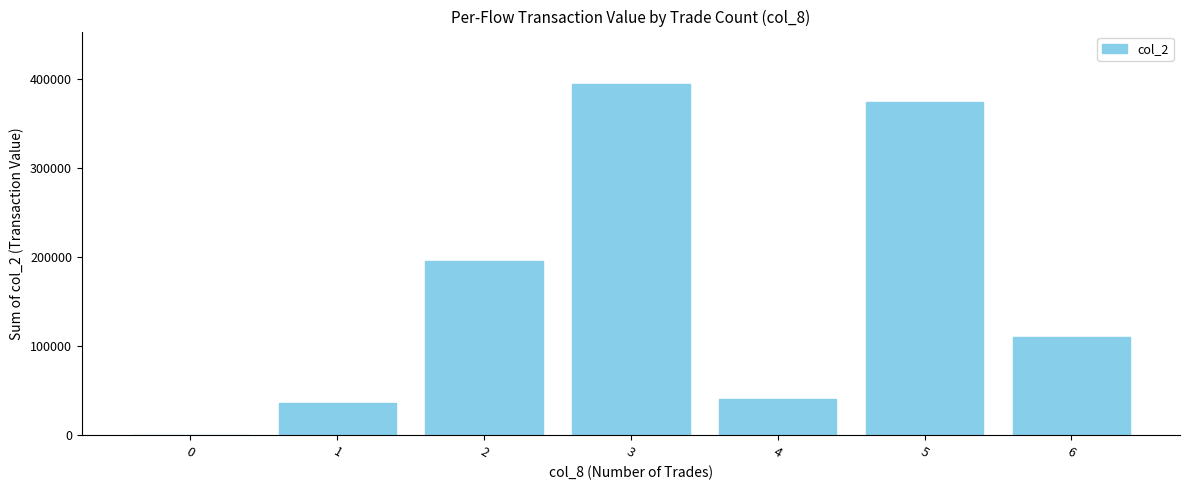

Count the number of data series in this chart.

1